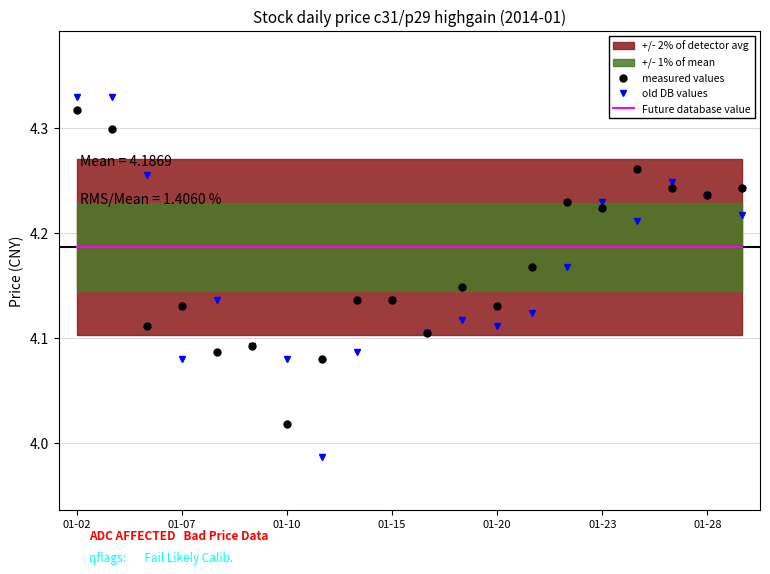

True or false: old DB values has a value of 5.6 at 01-23.

False